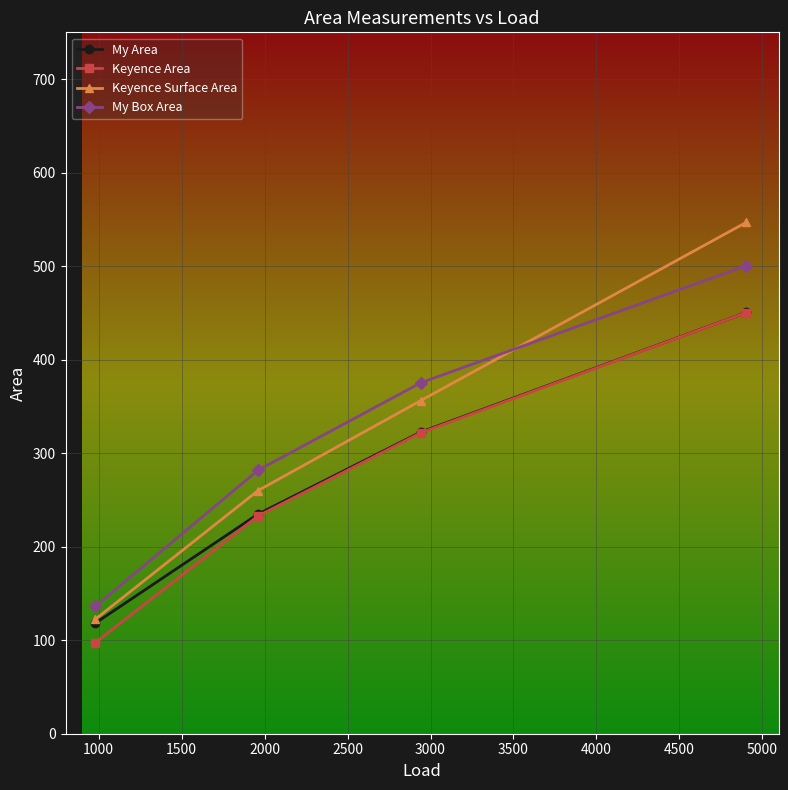

What are all the series names shown in the legend?

My Area, Keyence Area, Keyence Surface Area, My Box Area